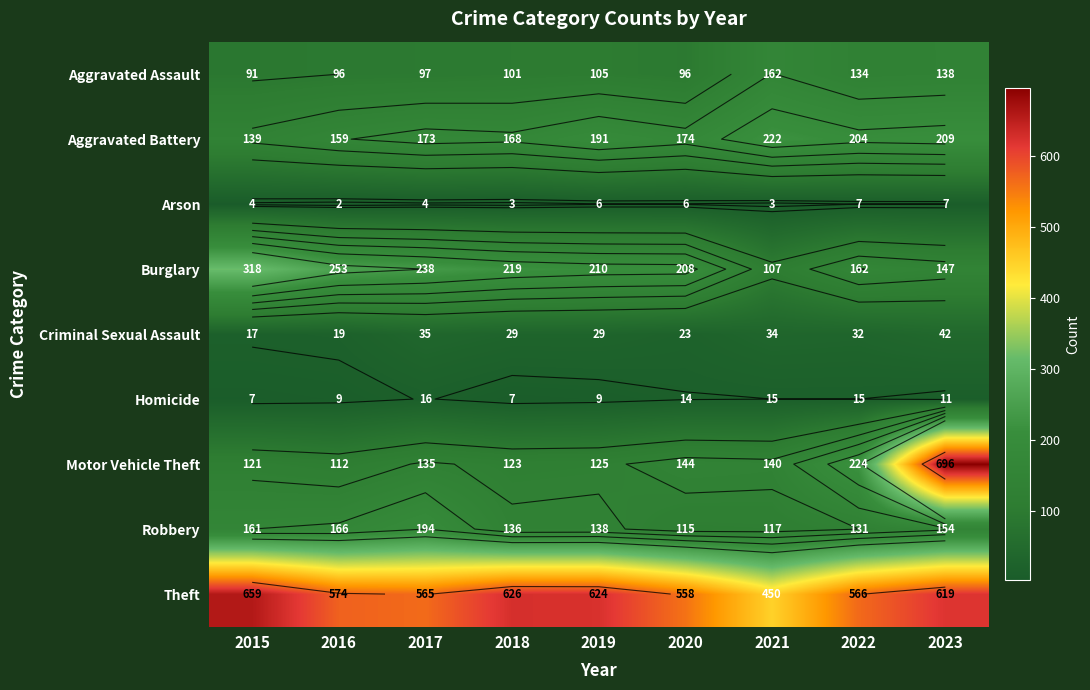

The value of Robbery at 2016 is 69. True or false?

False